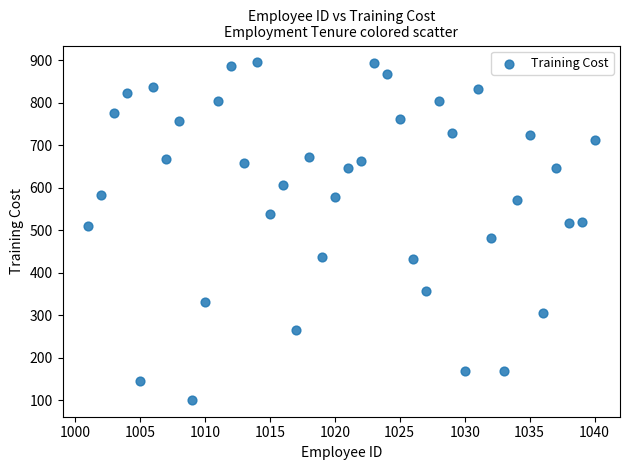

What is the range of X values (max minus min)?

39.0